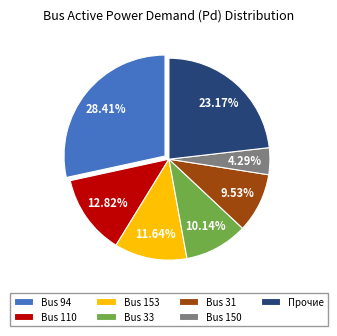

Rank the categories by value from lowest to highest.

Bus 150, Bus 31, Bus 33, Bus 153, Bus 110, Прочие, Bus 94